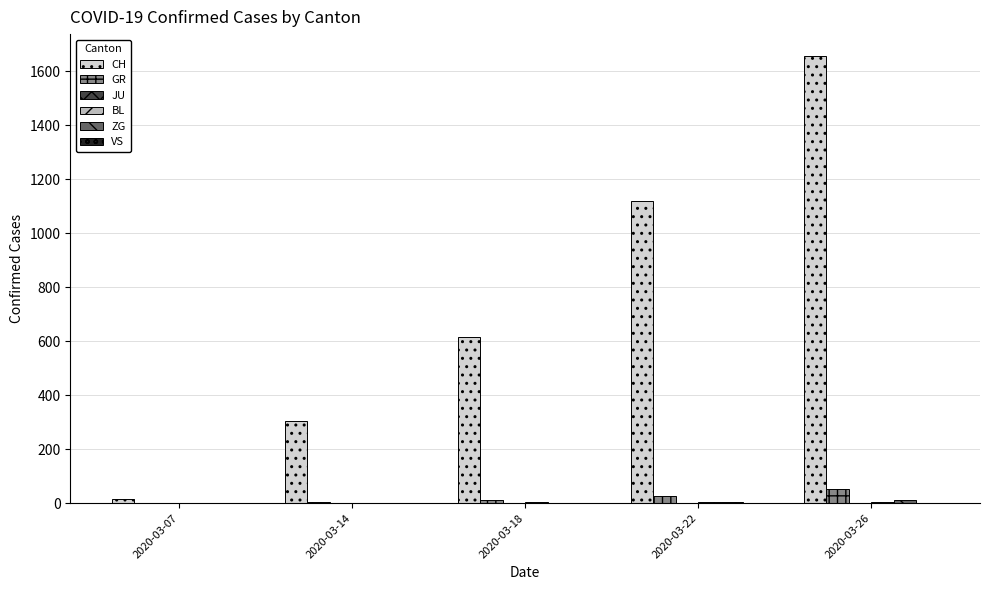

At which label is CH closest to 835?

2020-03-18